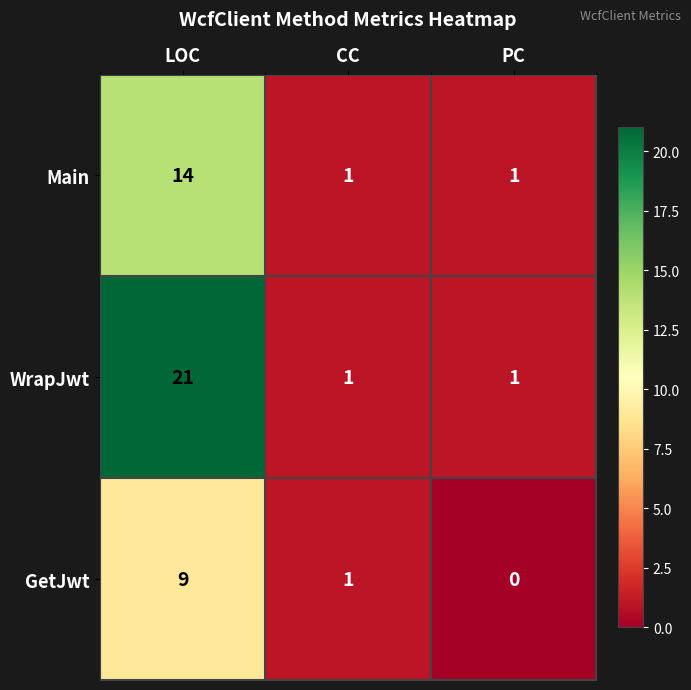

At which category is the sum across all series the highest?

LOC